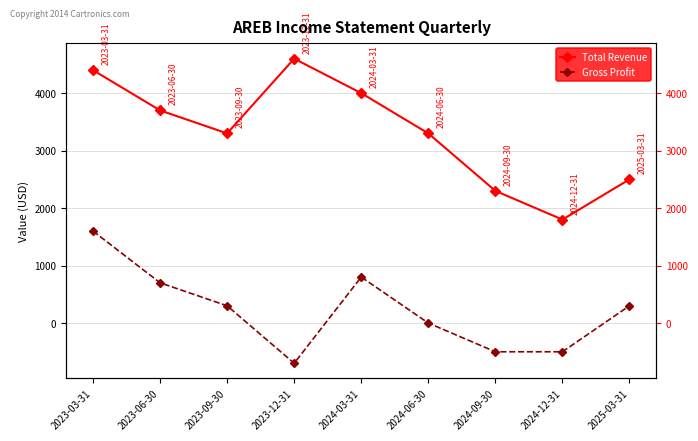

What are all the series names shown in the legend?

Total Revenue, Gross Profit